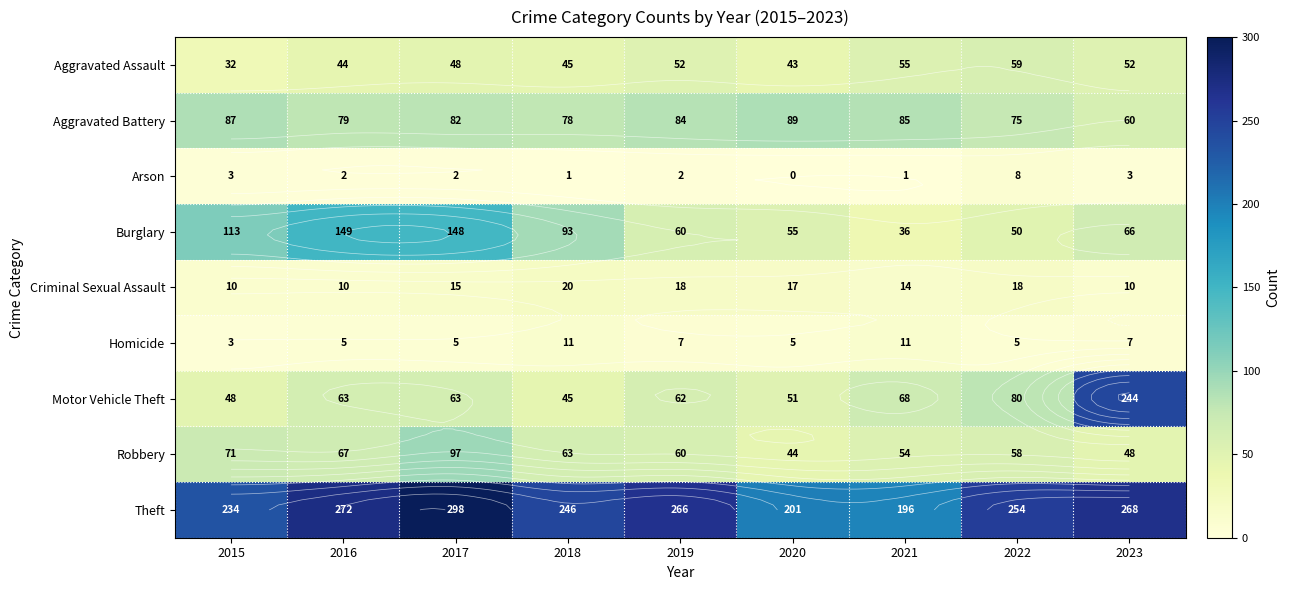

What is the lowest value of the Motor Vehicle Theft series?

45